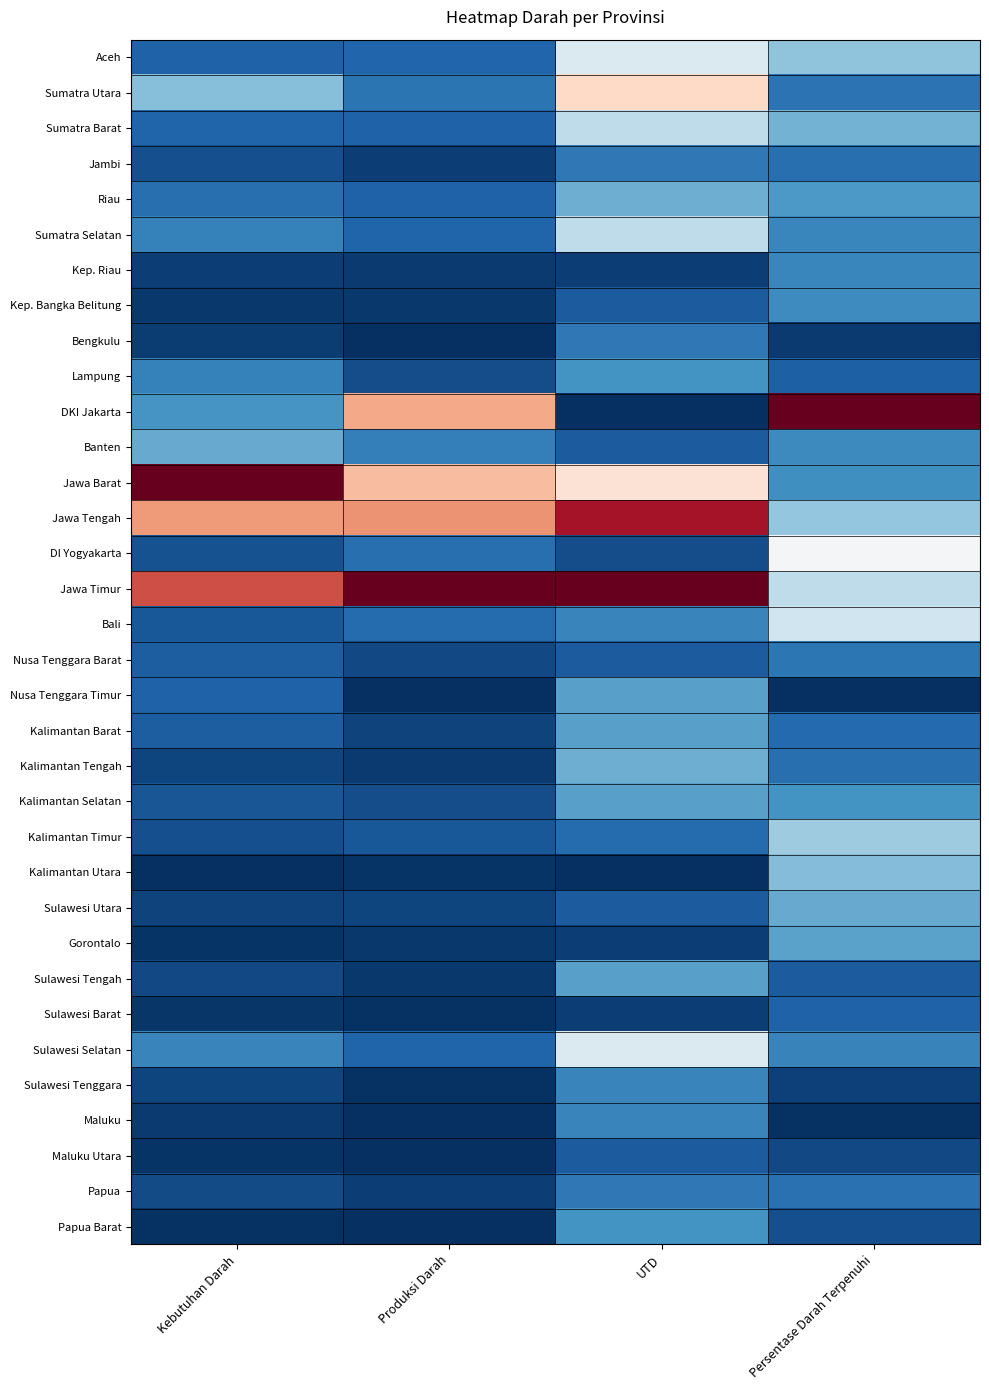

Reading left to right, list all the values displayed in this chart.

Aceh: Kebutuhan Darah=-0.8	Produksi Darah=-0.8	UTD=-0.1	Persentase Darah Terpenuhi=-0.4
Sumatra Utara: Kebutuhan Darah=-0.4	Produksi Darah=-0.7	UTD=0.2	Persentase Darah Terpenuhi=-0.7
Sumatra Barat: Kebutuhan Darah=-0.8	Produksi Darah=-0.8	UTD=-0.3	Persentase Darah Terpenuhi=-0.5
Jambi: Kebutuhan Darah=-0.9	Produksi Darah=-0.9	UTD=-0.7	Persentase Darah Terpenuhi=-0.8
Riau: Kebutuhan Darah=-0.8	Produksi Darah=-0.8	UTD=-0.5	Persentase Darah Terpenuhi=-0.6
Sumatra Selatan: Kebutuhan Darah=-0.7	Produksi Darah=-0.8	UTD=-0.3	Persentase Darah Terpenuhi=-0.7
Kep. Riau: Kebutuhan Darah=-0.9	Produksi Darah=-1.0	UTD=-0.9	Persentase Darah Terpenuhi=-0.7
Kep. Bangka Belitung: Kebutuhan Darah=-1.0	Produksi Darah=-1.0	UTD=-0.8	Persentase Darah Terpenuhi=-0.6
Bengkulu: Kebutuhan Darah=-0.9	Produksi Darah=-1.0	UTD=-0.7	Persentase Darah Terpenuhi=-1.0
Lampung: Kebutuhan Darah=-0.7	Produksi Darah=-0.9	UTD=-0.6	Persentase Darah Terpenuhi=-0.8
DKI Jakarta: Kebutuhan Darah=-0.6	Produksi Darah=0.4	UTD=-1.0	Persentase Darah Terpenuhi=1.0
Banten: Kebutuhan Darah=-0.5	Produksi Darah=-0.7	UTD=-0.8	Persentase Darah Terpenuhi=-0.6
Jawa Barat: Kebutuhan Darah=1.0	Produksi Darah=0.3	UTD=0.1	Persentase Darah Terpenuhi=-0.6
Jawa Tengah: Kebutuhan Darah=0.4	Produksi Darah=0.5	UTD=0.8	Persentase Darah Terpenuhi=-0.4
DI Yogyakarta: Kebutuhan Darah=-0.9	Produksi Darah=-0.8	UTD=-0.9	Persentase Darah Terpenuhi=-0.0
Jawa Timur: Kebutuhan Darah=0.6	Produksi Darah=1.0	UTD=1.0	Persentase Darah Terpenuhi=-0.3
Bali: Kebutuhan Darah=-0.8	Produksi Darah=-0.8	UTD=-0.7	Persentase Darah Terpenuhi=-0.2
Nusa Tenggara Barat: Kebutuhan Darah=-0.8	Produksi Darah=-0.9	UTD=-0.8	Persentase Darah Terpenuhi=-0.7
Nusa Tenggara Timur: Kebutuhan Darah=-0.8	Produksi Darah=-1.0	UTD=-0.5	Persentase Darah Terpenuhi=-1.0
Kalimantan Barat: Kebutuhan Darah=-0.8	Produksi Darah=-0.9	UTD=-0.5	Persentase Darah Terpenuhi=-0.8
Kalimantan Tengah: Kebutuhan Darah=-0.9	Produksi Darah=-1.0	UTD=-0.5	Persentase Darah Terpenuhi=-0.8
Kalimantan Selatan: Kebutuhan Darah=-0.9	Produksi Darah=-0.9	UTD=-0.5	Persentase Darah Terpenuhi=-0.6
Kalimantan Timur: Kebutuhan Darah=-0.9	Produksi Darah=-0.8	UTD=-0.8	Persentase Darah Terpenuhi=-0.4
Kalimantan Utara: Kebutuhan Darah=-1.0	Produksi Darah=-1.0	UTD=-1.0	Persentase Darah Terpenuhi=-0.4
Sulawesi Utara: Kebutuhan Darah=-0.9	Produksi Darah=-0.9	UTD=-0.8	Persentase Darah Terpenuhi=-0.5
Gorontalo: Kebutuhan Darah=-1.0	Produksi Darah=-1.0	UTD=-0.9	Persentase Darah Terpenuhi=-0.5
Sulawesi Tengah: Kebutuhan Darah=-0.9	Produksi Darah=-1.0	UTD=-0.5	Persentase Darah Terpenuhi=-0.8
Sulawesi Barat: Kebutuhan Darah=-1.0	Produksi Darah=-1.0	UTD=-0.9	Persentase Darah Terpenuhi=-0.8
Sulawesi Selatan: Kebutuhan Darah=-0.7	Produksi Darah=-0.8	UTD=-0.1	Persentase Darah Terpenuhi=-0.7
Sulawesi Tenggara: Kebutuhan Darah=-0.9	Produksi Darah=-1.0	UTD=-0.7	Persentase Darah Terpenuhi=-0.9
Maluku: Kebutuhan Darah=-1.0	Produksi Darah=-1.0	UTD=-0.7	Persentase Darah Terpenuhi=-1.0
Maluku Utara: Kebutuhan Darah=-1.0	Produksi Darah=-1.0	UTD=-0.8	Persentase Darah Terpenuhi=-0.9
Papua: Kebutuhan Darah=-0.9	Produksi Darah=-0.9	UTD=-0.7	Persentase Darah Terpenuhi=-0.7
Papua Barat: Kebutuhan Darah=-1.0	Produksi Darah=-1.0	UTD=-0.6	Persentase Darah Terpenuhi=-0.9